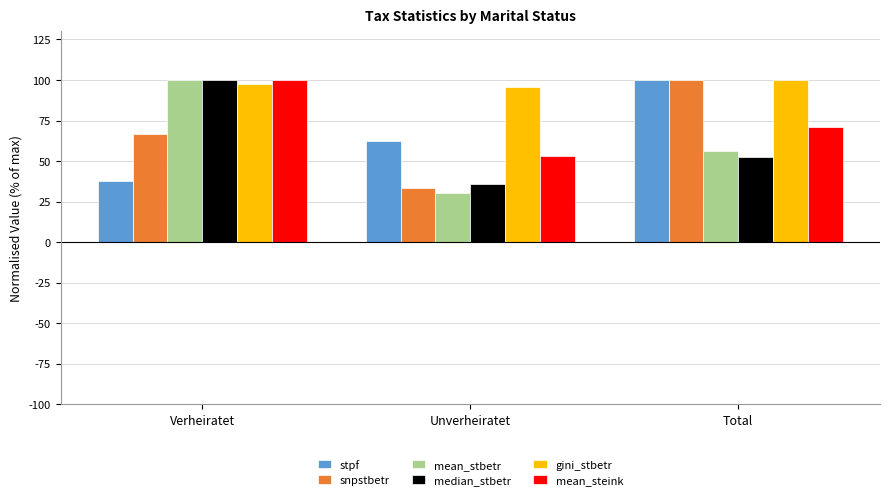

At which label is mean_steink closest to 76?

Total